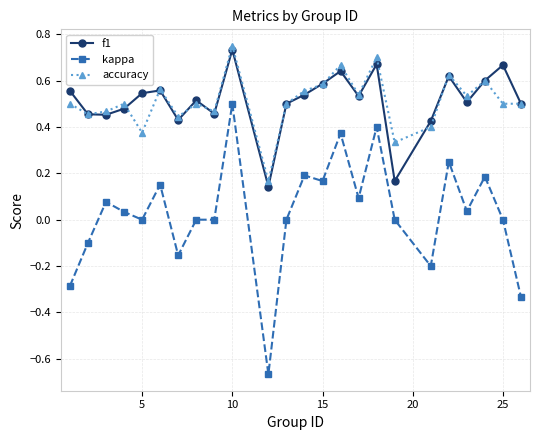

True or false: kappa and f1 intersect in this chart.

False